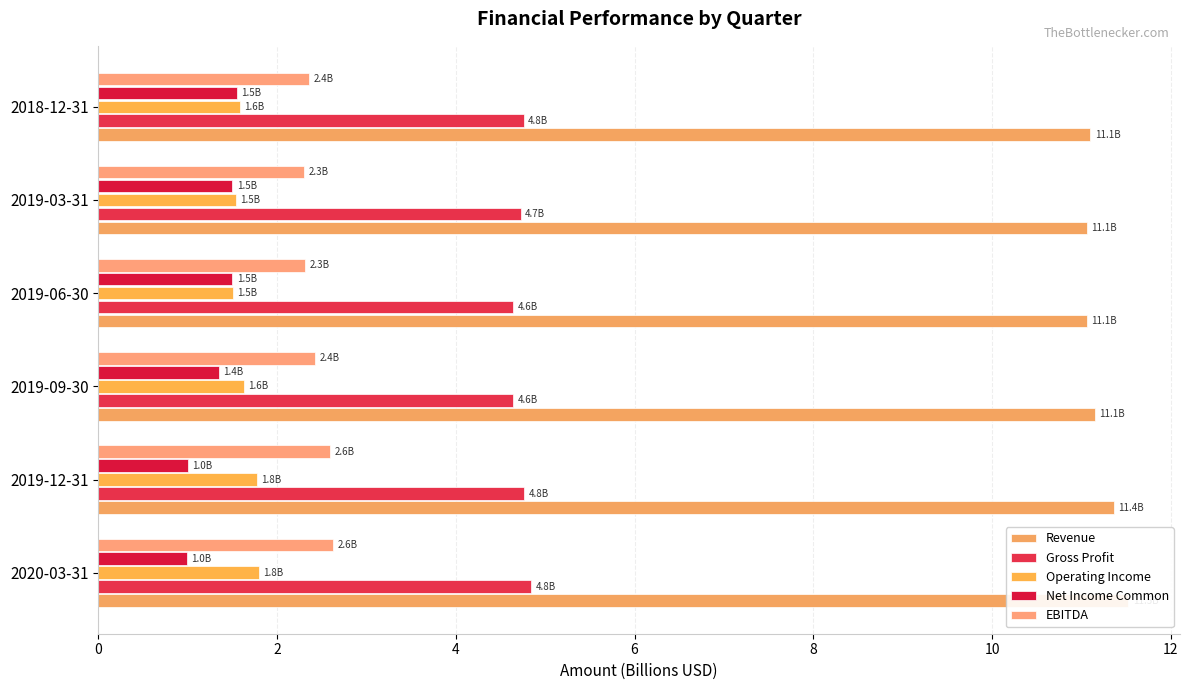

What are all the series names shown in the legend?

Revenue, Gross Profit, Operating Income, Net Income Common, EBITDA